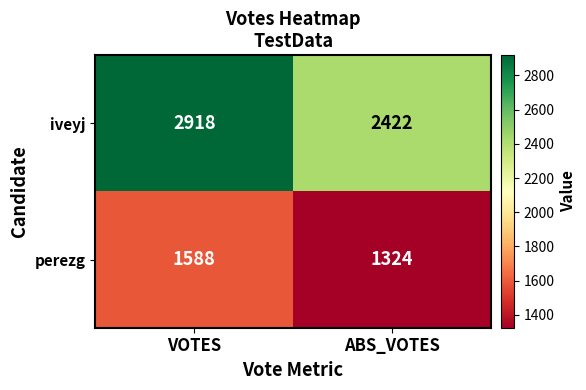

What is the total value across all series at VOTES?

4506